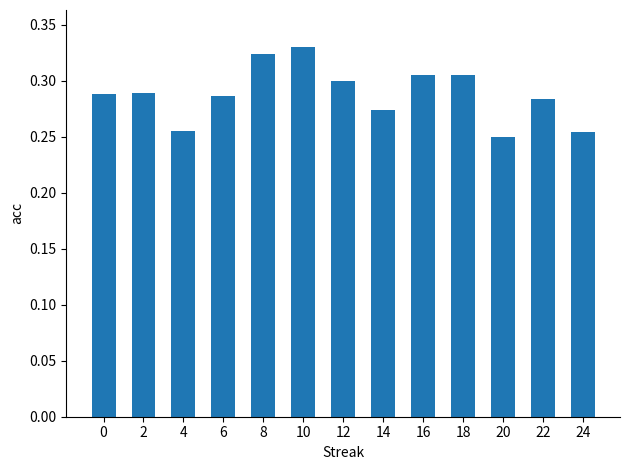

The value at 14 is 0.3. True or false?

True